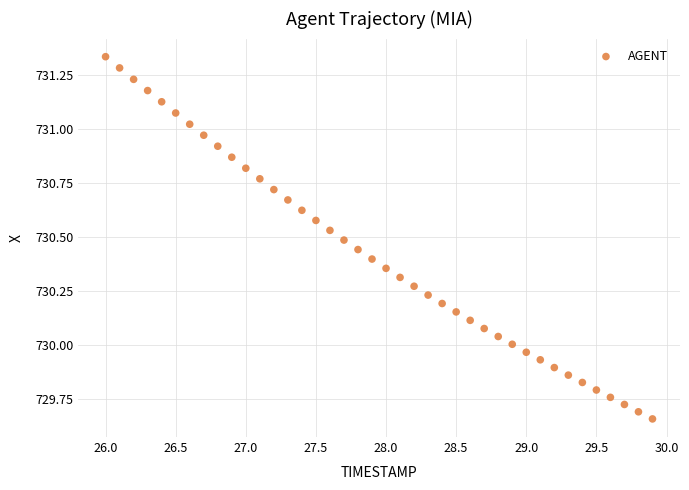

What is the range of X values (max minus min)?

3.9